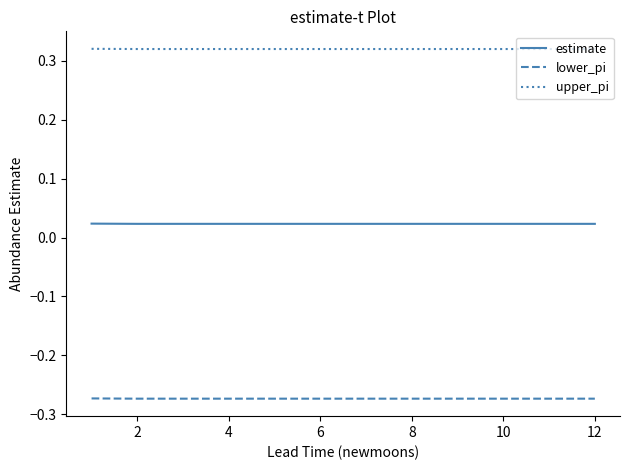

List the series in order of their peak value, lowest first.

lower_pi, estimate, upper_pi